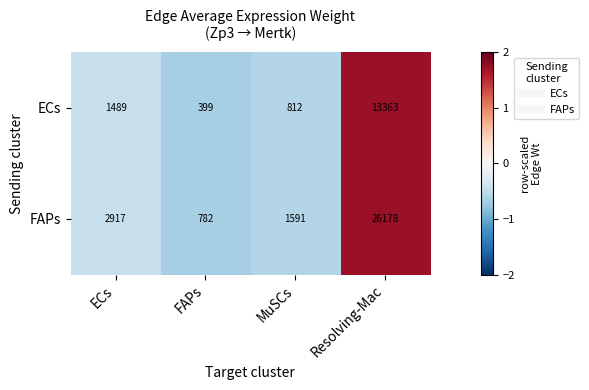

How many categories are shown in the chart?

4